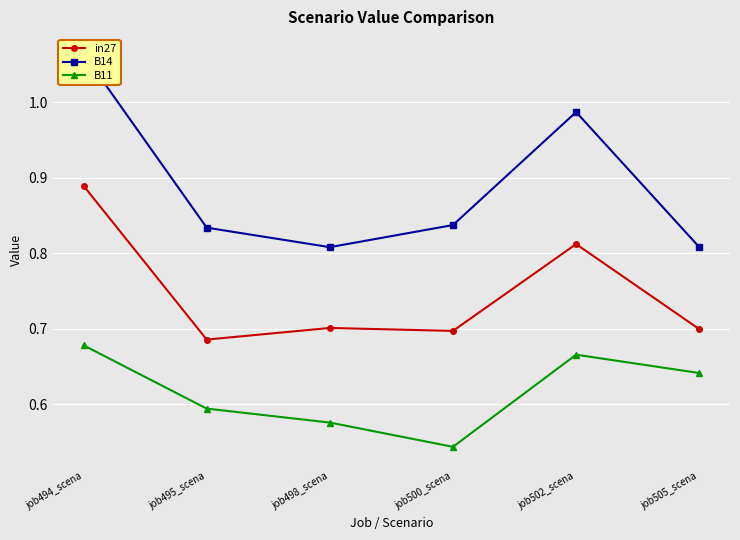

True or false: in27 and B14 intersect in this chart.

False